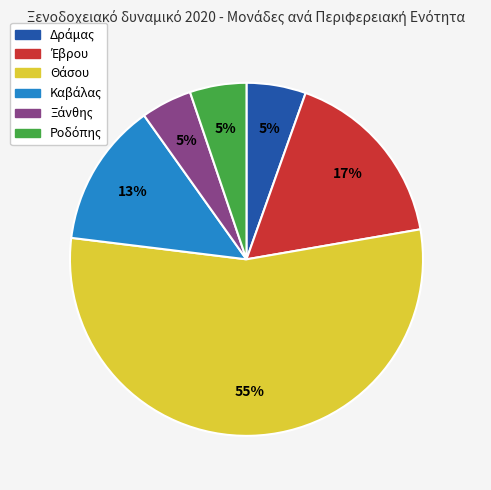

How many slices are in this pie chart?

6